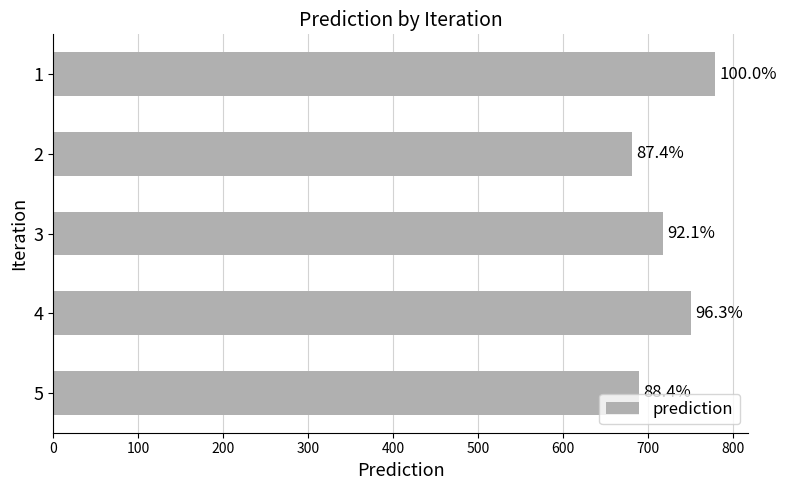

How many bars are there in total?

5